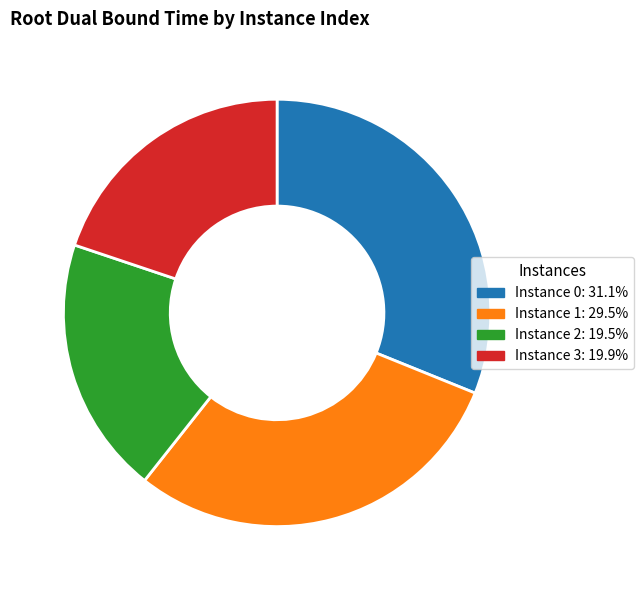

Is there any slice that represents more than half of the pie?

No